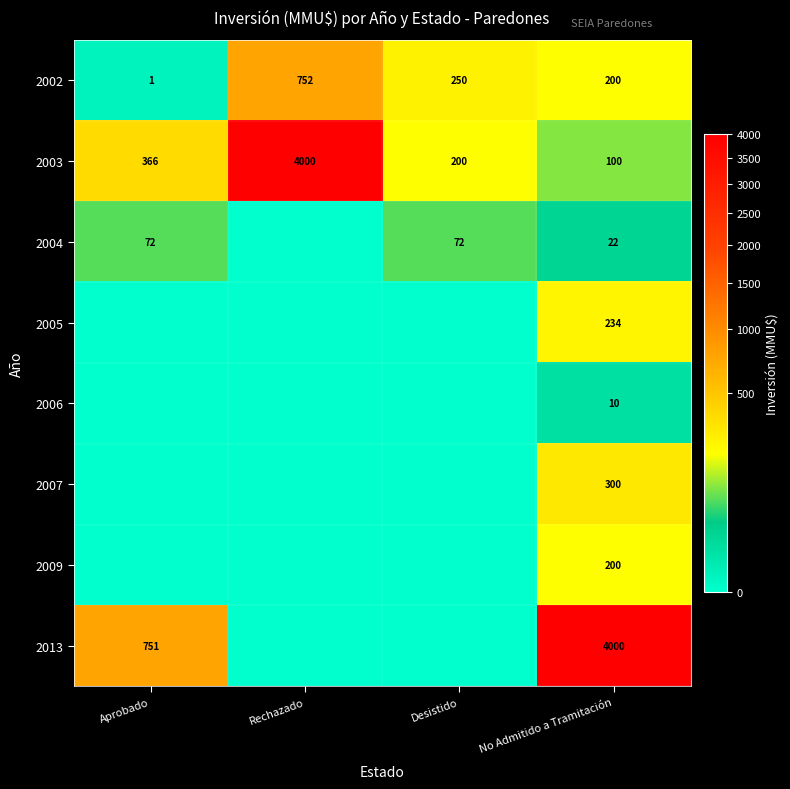

How many data points does each series have?

4